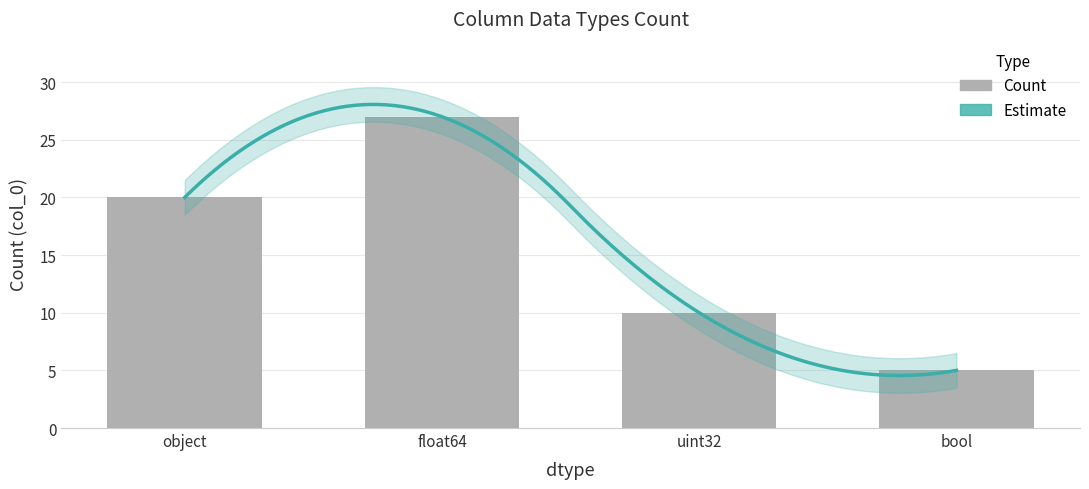

What is the maximum value shown in the chart?

27